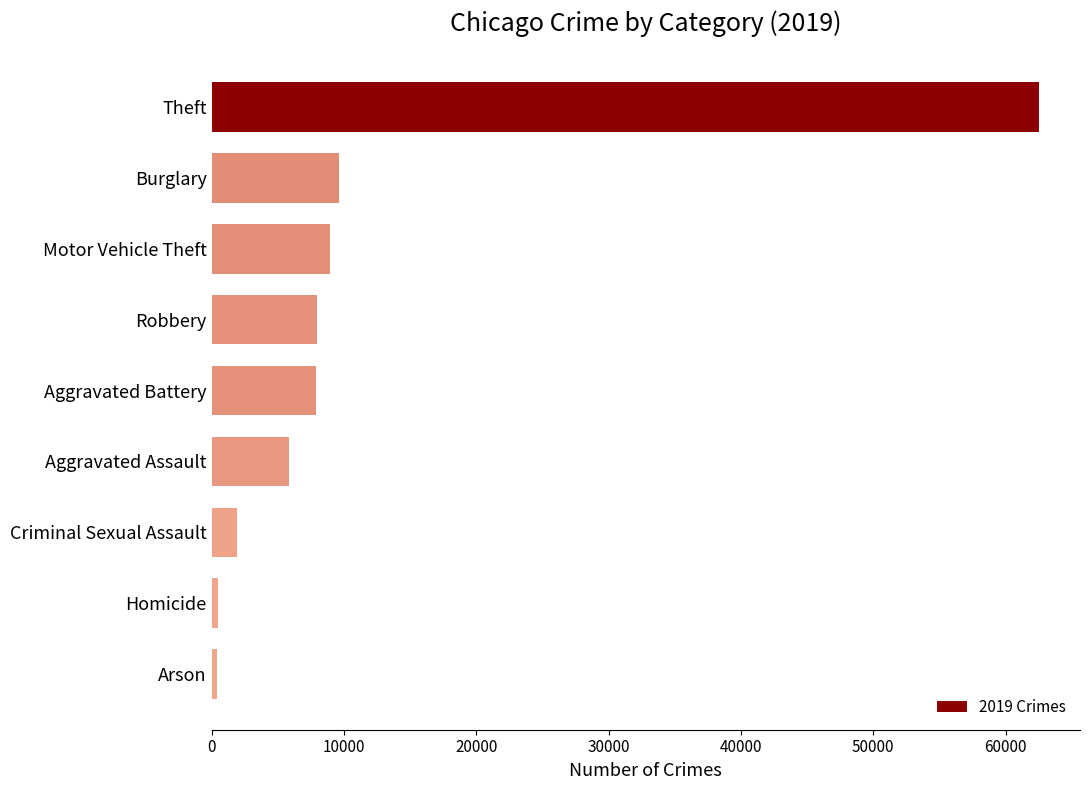

What is the smallest value displayed?

376